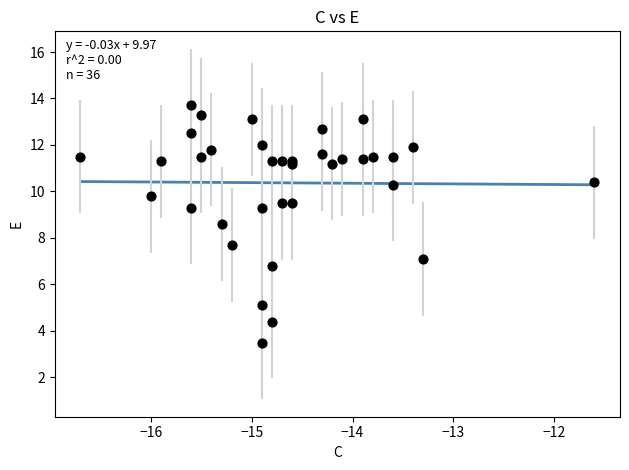

What Y value in the scatter plot is closest to 8?

7.7